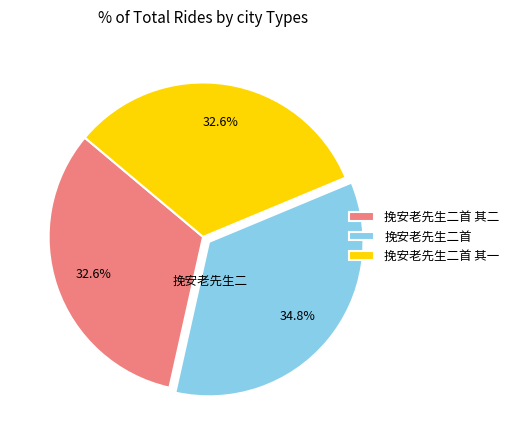

What is the ratio of the value at 挽安老先生二首 其一 to the value at 挽安老先生二首 其二?

1.0